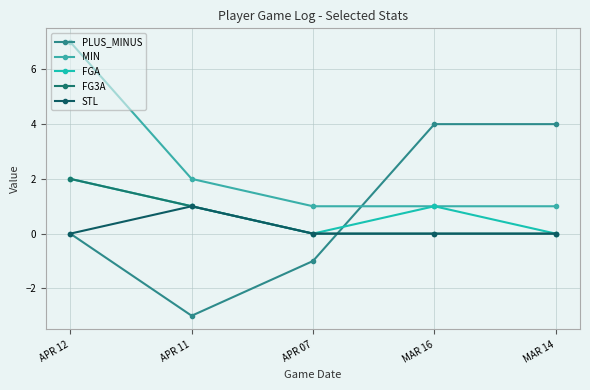

True or false: FGA and MIN intersect in this chart.

False